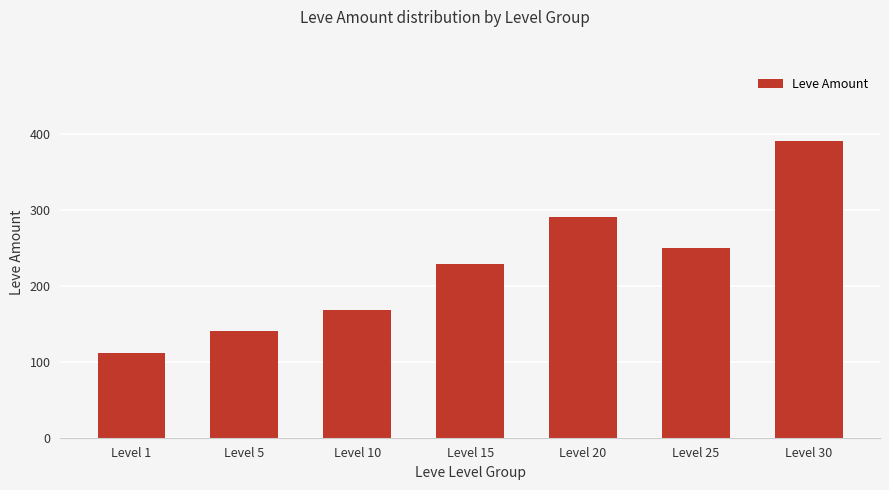

Which has a higher value, Level 30 or Level 25?

Level 30